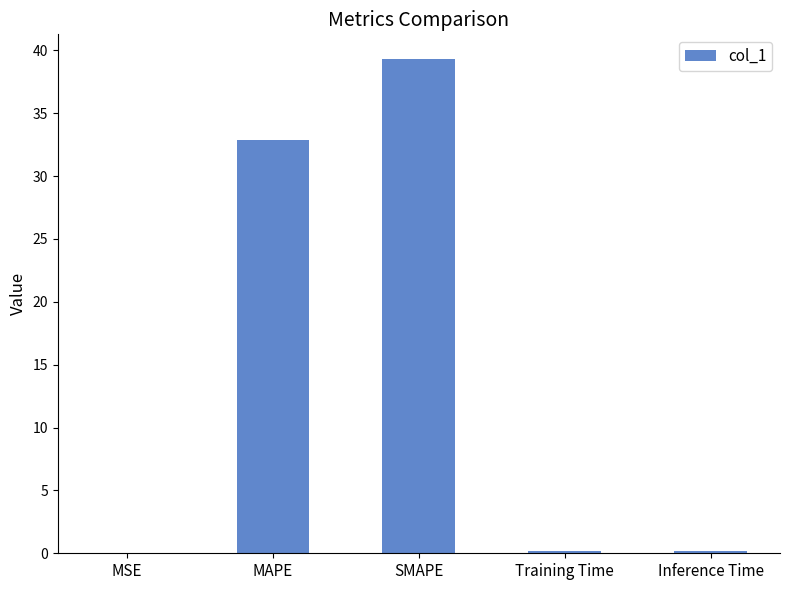

Count the number of data series in this chart.

1